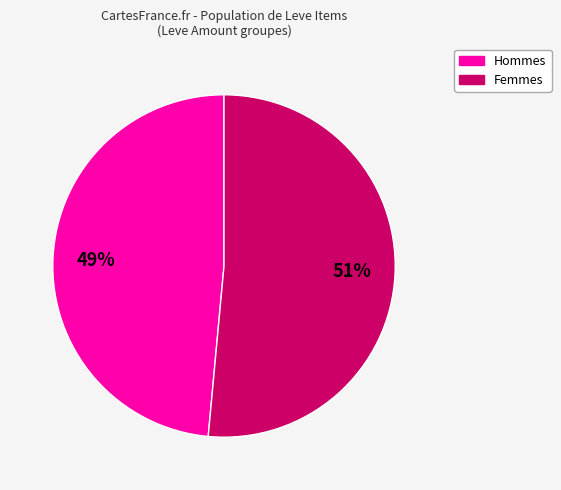

To the nearest percent, what is the average slice percentage?

50%